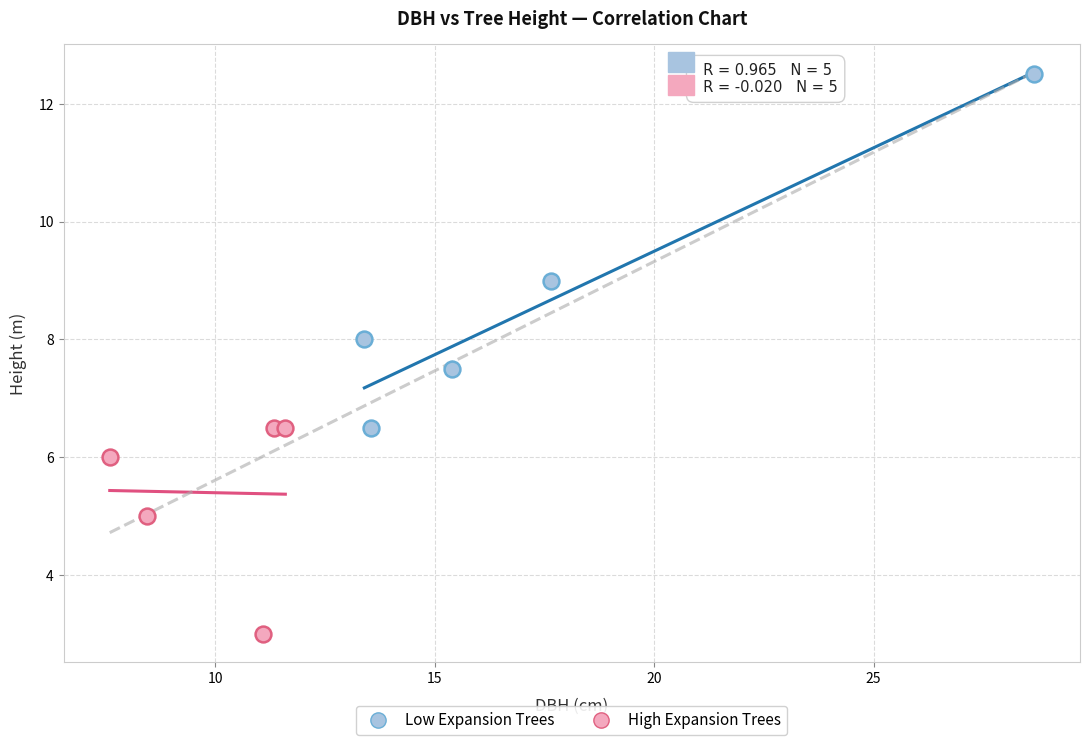

What are all the series names shown in the legend?

Low Expansion Trees, High Expansion Trees